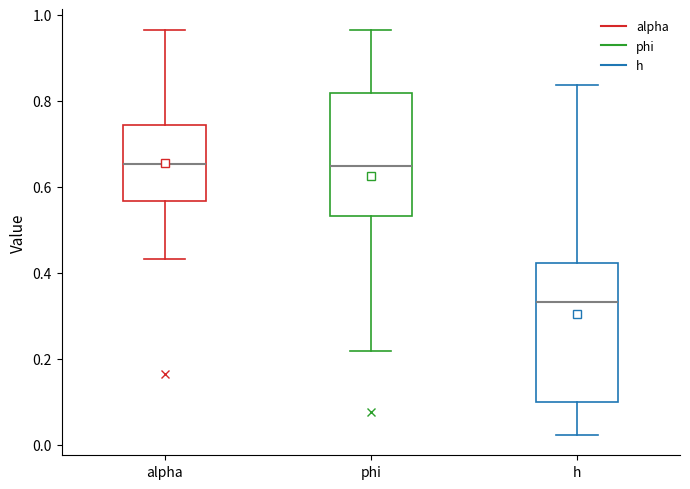

Comparing the boxes themselves (not the whiskers), which one is the tallest?

h